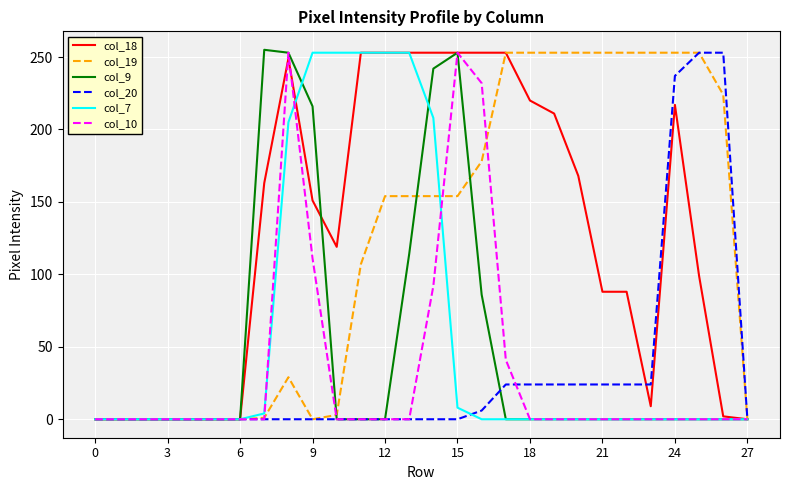

What is the maximum value shown in the chart?

255